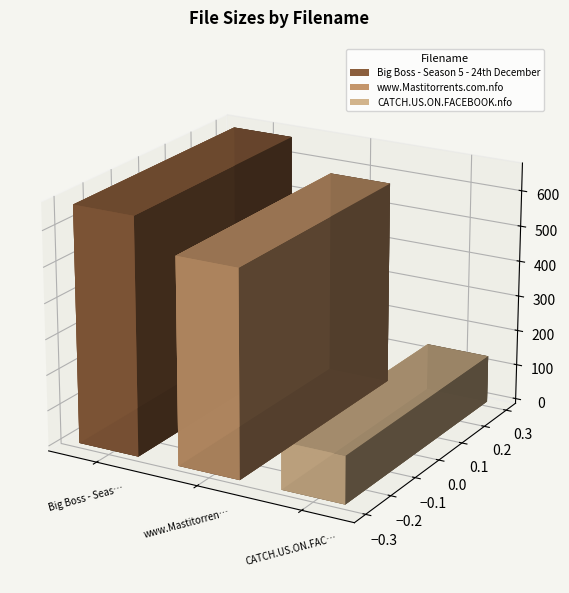

How many bars are there in total?

3